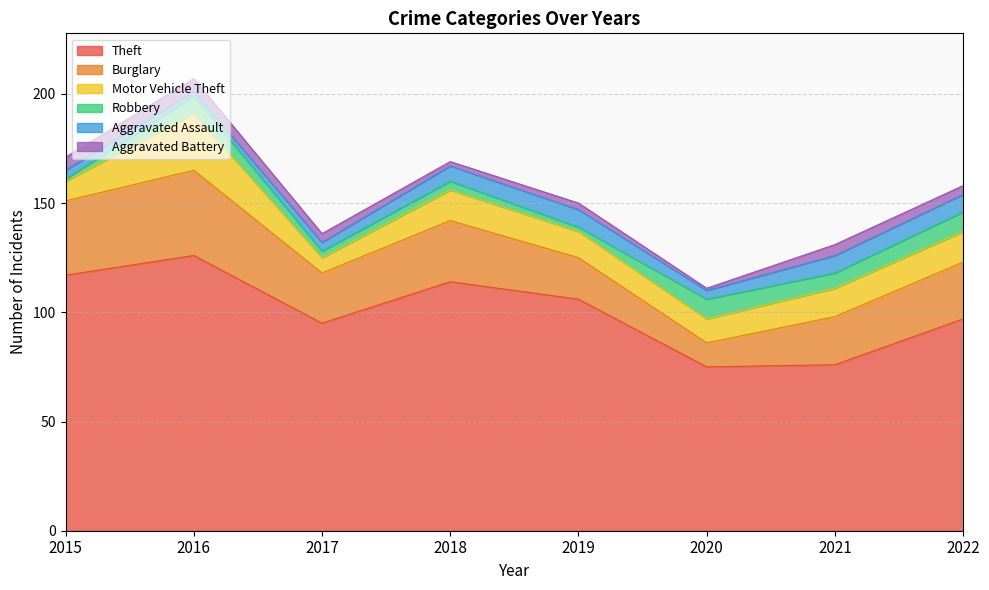

How many distinct data groups are displayed?

6